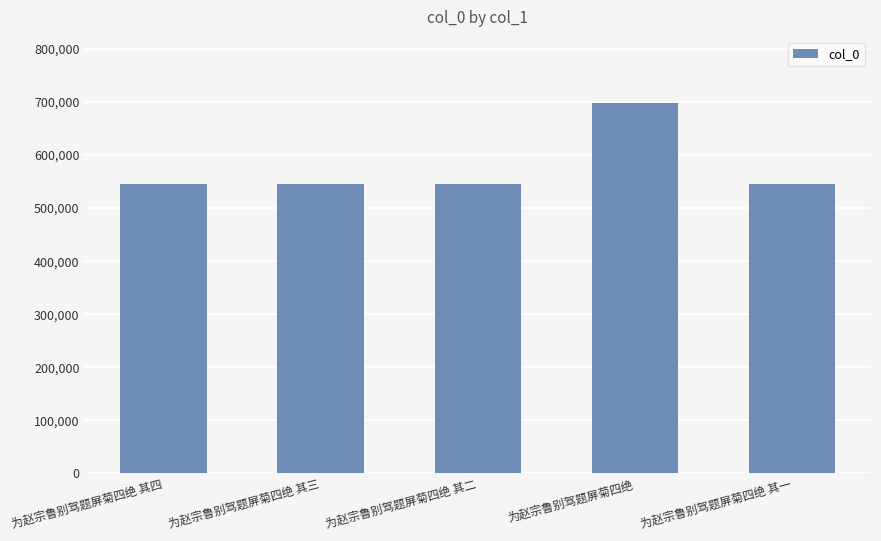

What is the label of the 4th bar from the left?

为赵宗鲁别驾题屏菊四绝